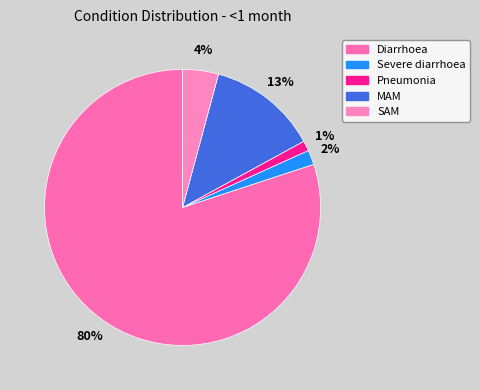

Which category accounts for the majority?

Diarrhoea